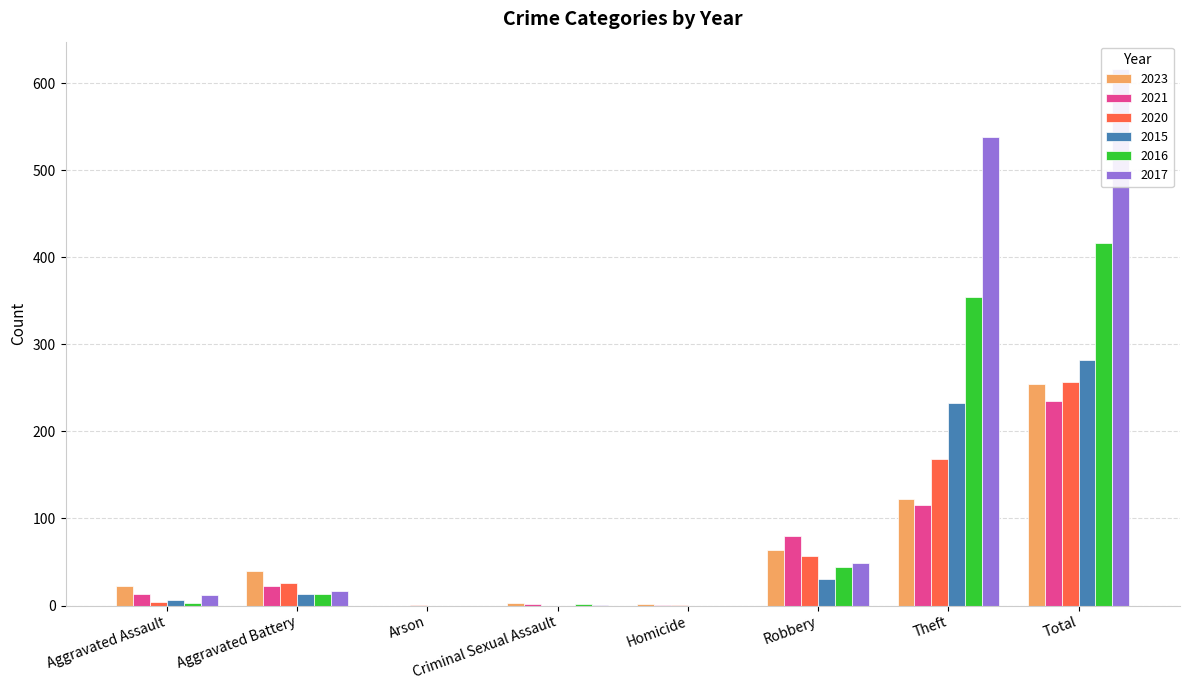

Rank the categories by 2016 value from highest to lowest.

Total, Theft, Robbery, Aggravated Battery, Aggravated Assault, Criminal Sexual Assault, Arson, Homicide